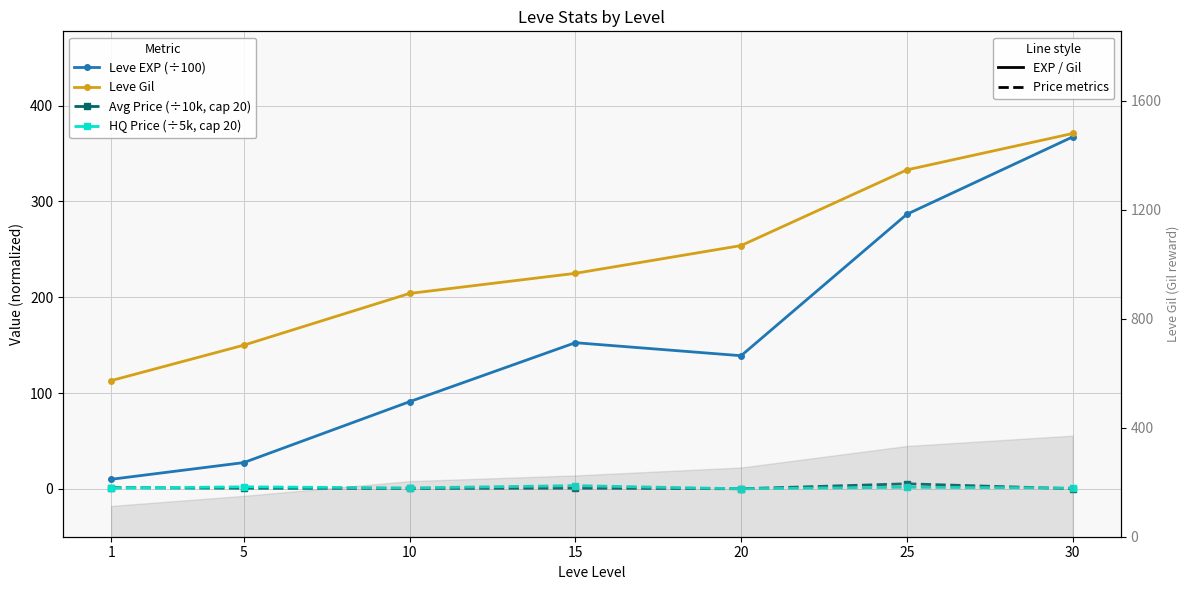

What is the value of the HQ Price (÷5k, cap 20) point at the 7th from the left?

0.8